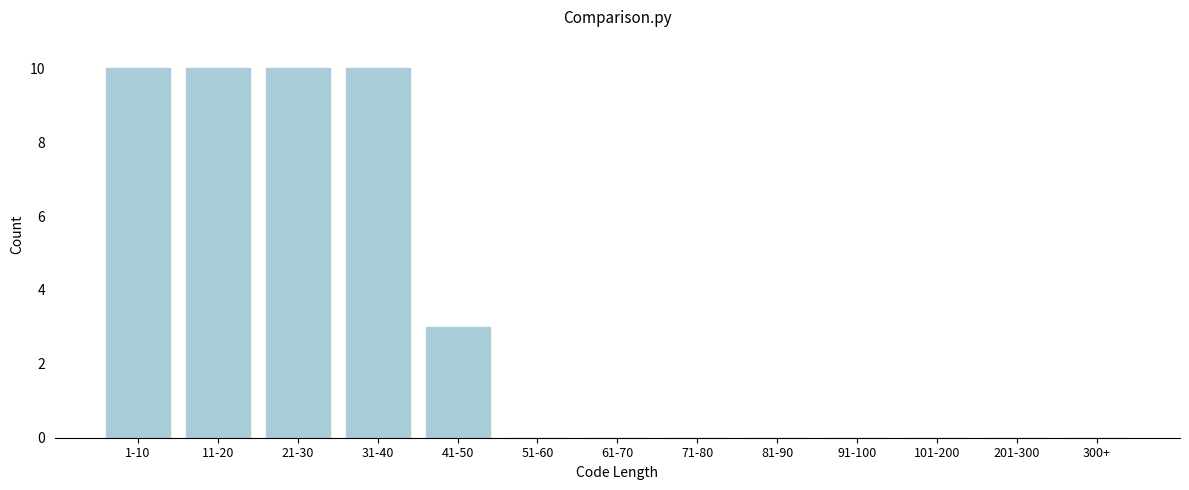

Reading right to left, what are all the values shown in this chart?

300+=0	201-300=0	101-200=0	91-100=0	81-90=0	71-80=0	61-70=0	51-60=0	41-50=3	31-40=10	21-30=10	11-20=10	1-10=10